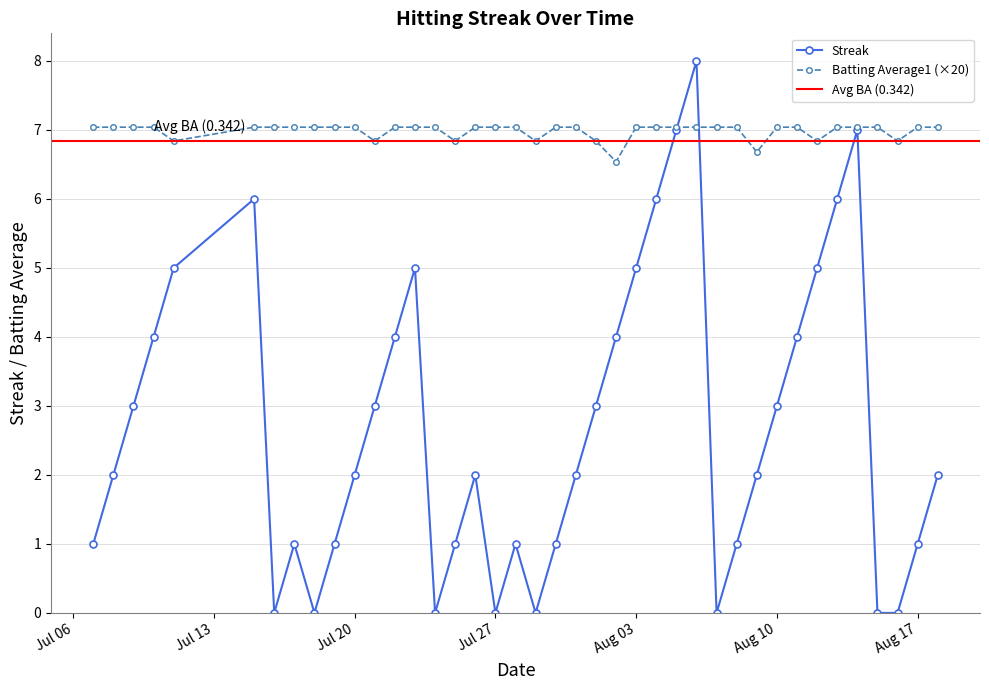

Which series has the largest total across all categories?

Batting Average1